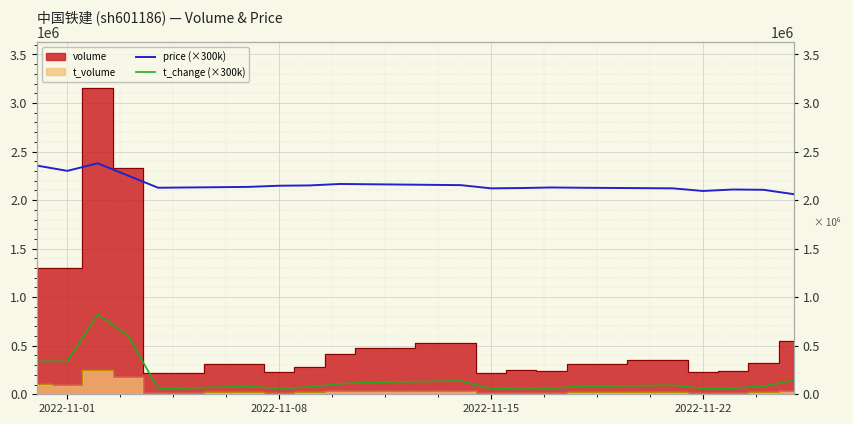

True or false: t_change (×300k) and price (×300k) cross at least once.

False